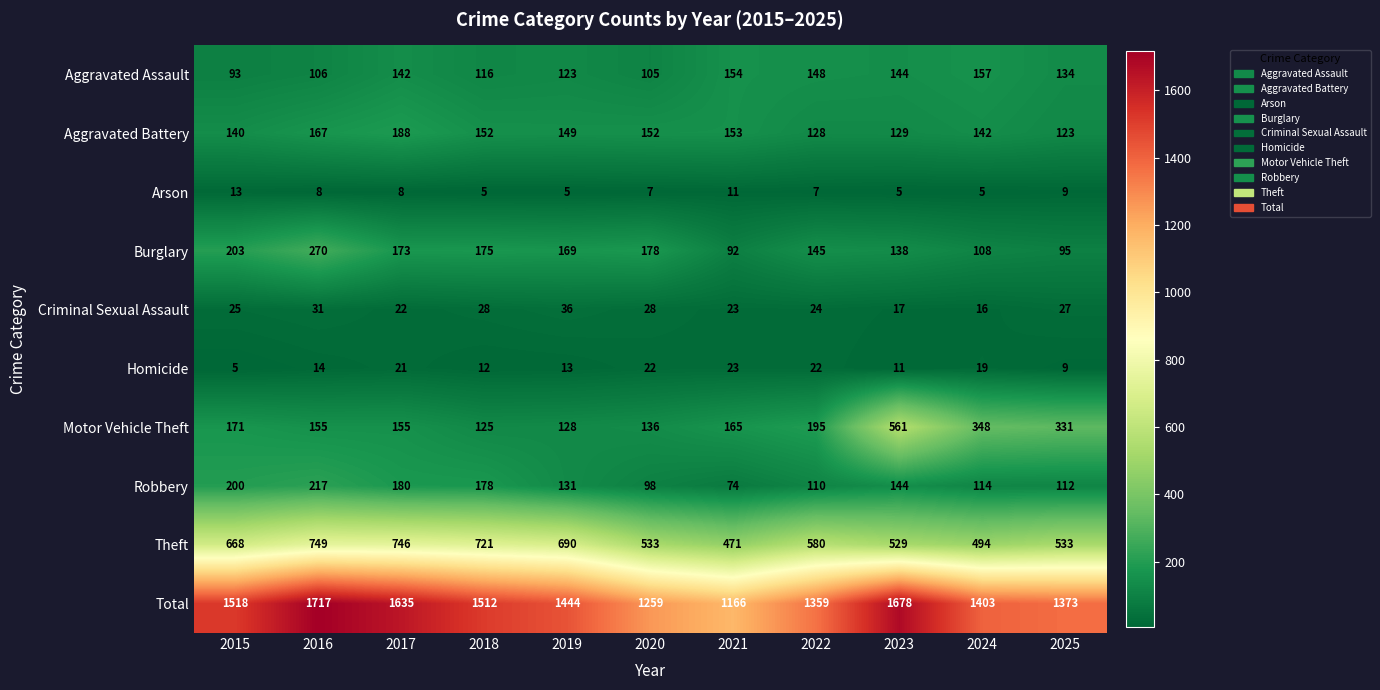

The value of Arson at 2021 is 18. True or false?

False